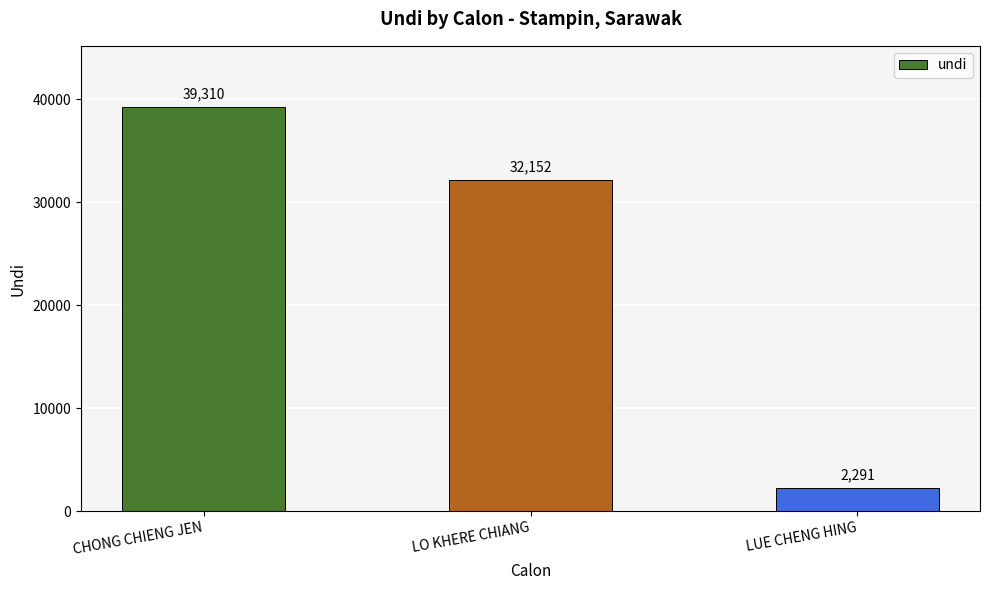

Which has a higher value, LUE CHENG HING or CHONG CHIENG JEN?

CHONG CHIENG JEN